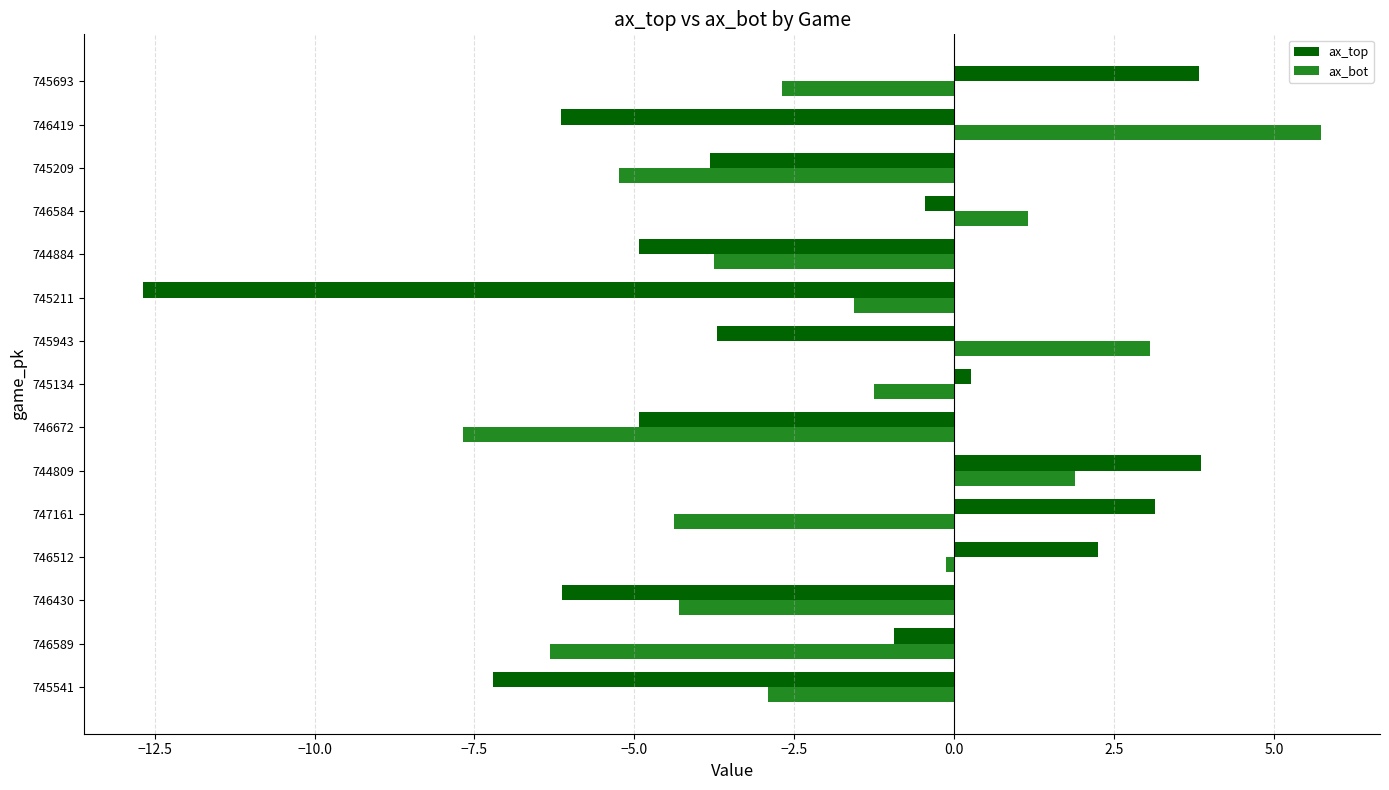

What is the sum of the ax_bot values at 745943 and 747161?

-1.3